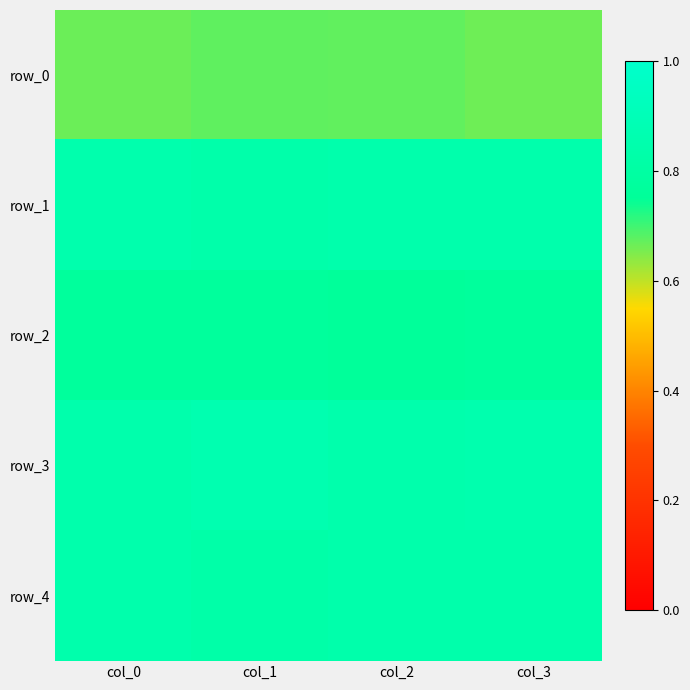

What is the sum of the row_0 values at col_1 and col_0?

1.3